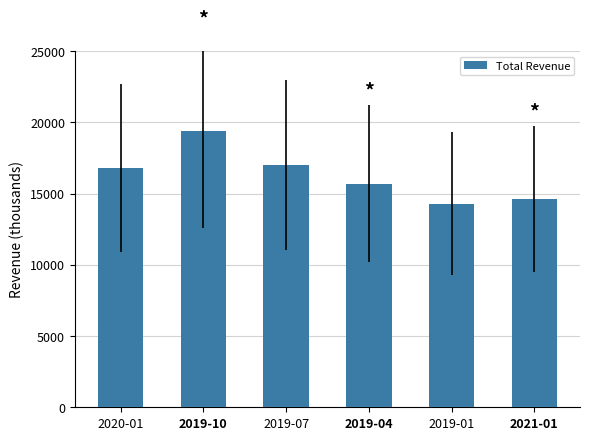

What is the smallest value displayed?

14300